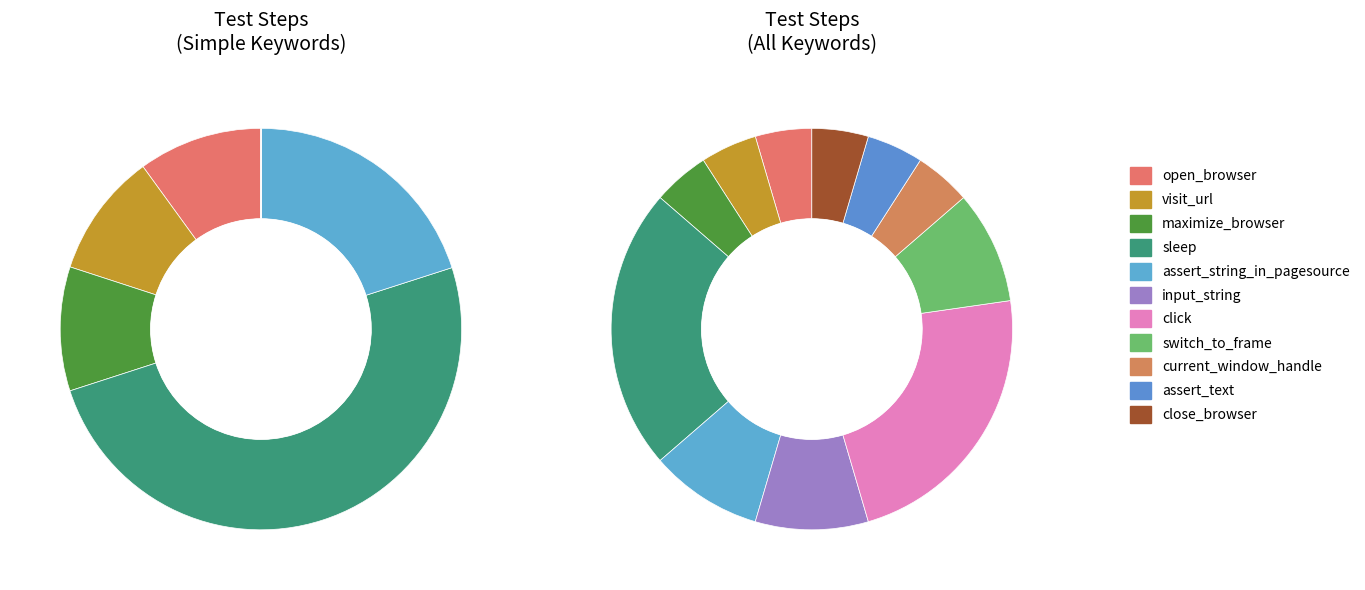

How many slices are in this pie chart?

11